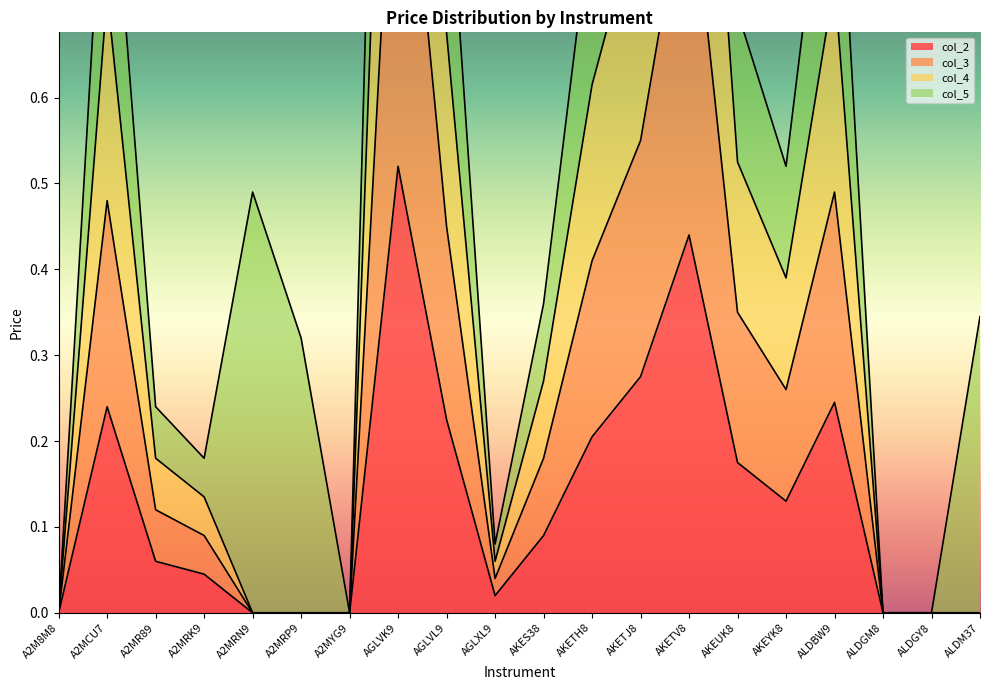

Is it true that col_2 equals -0.3 at ALDM37?

False